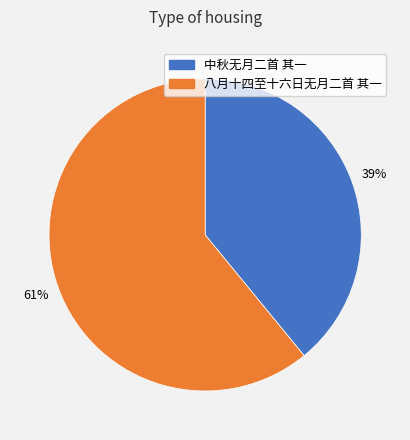

Which slice is the largest?

八月十四至十六日无月二首 其一